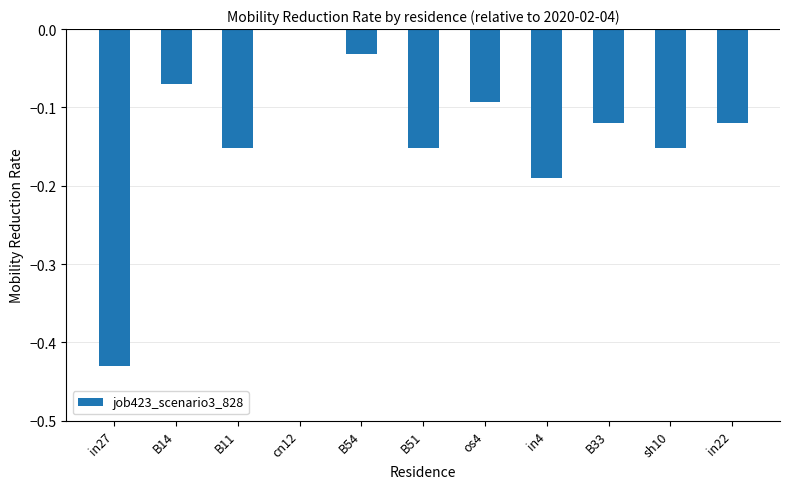

Which category has the highest value across all series?

cn12